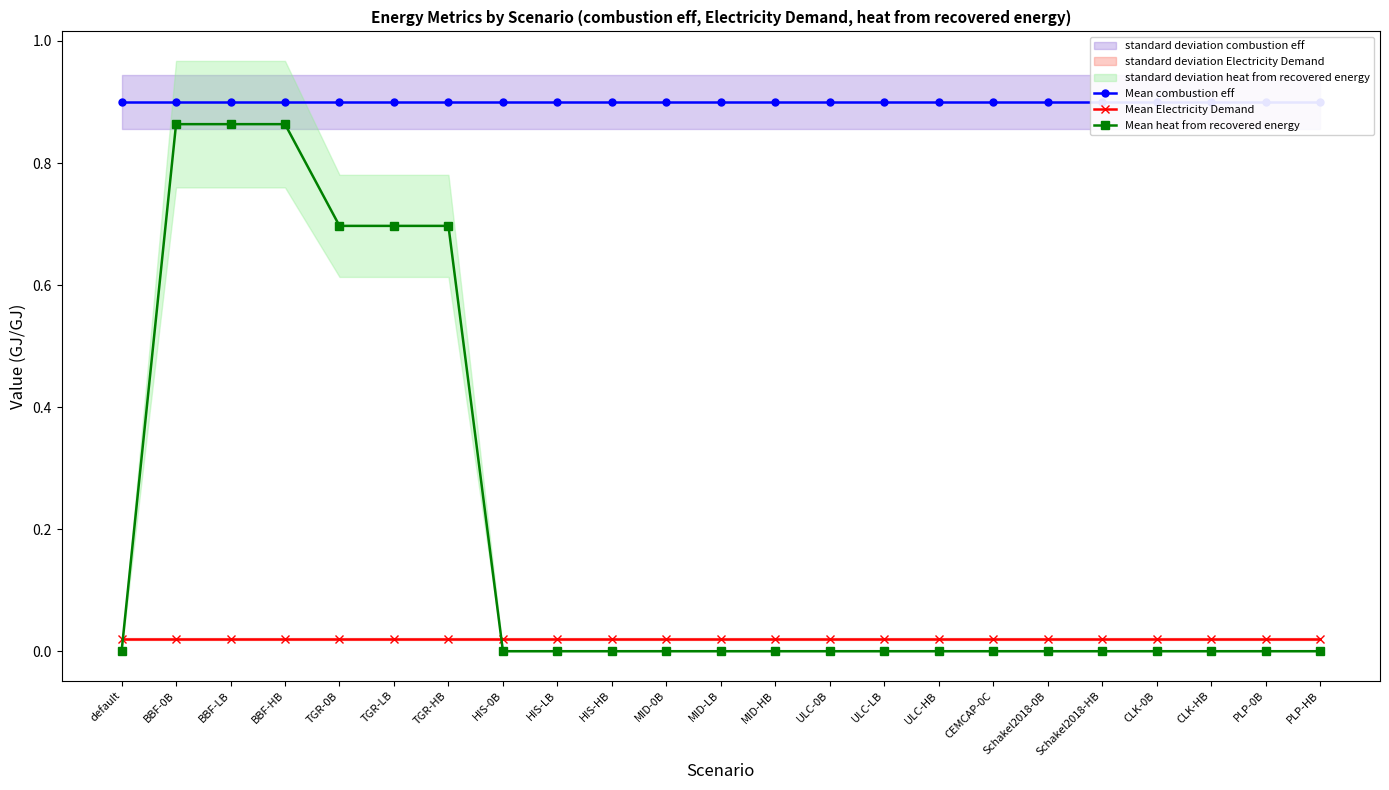

What is the label of the 5th point from the right?

Schakel2018-HB